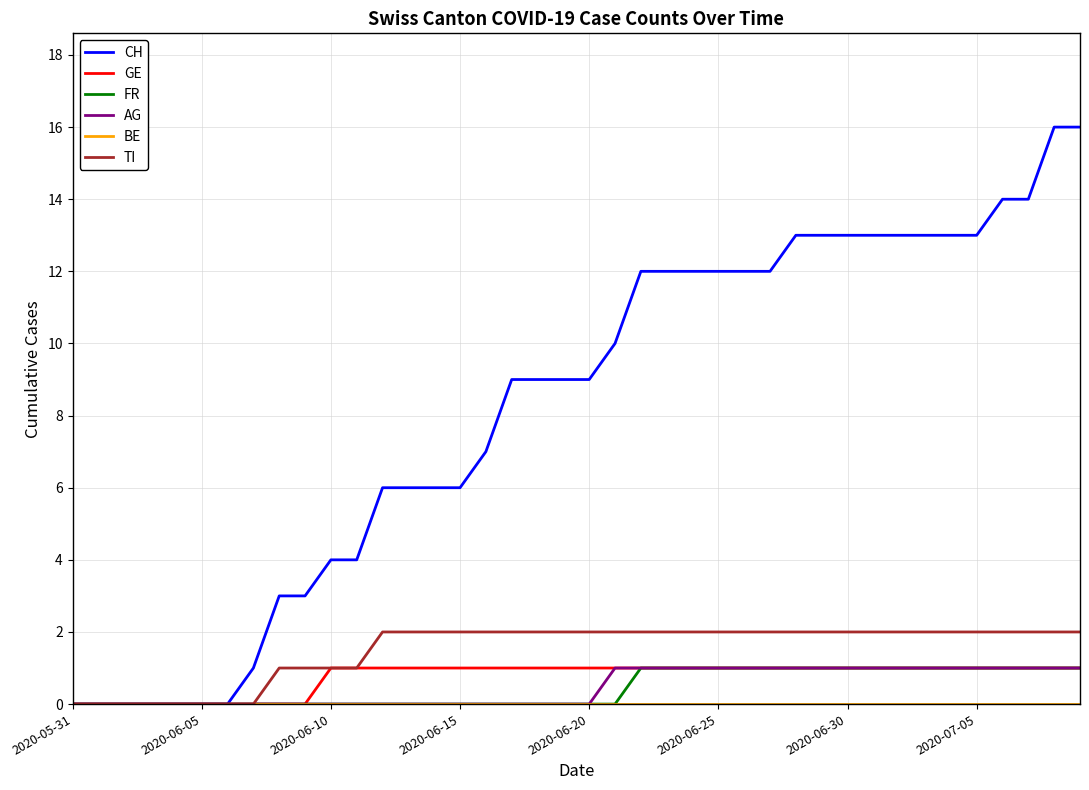

What is the maximum value for CH?

16